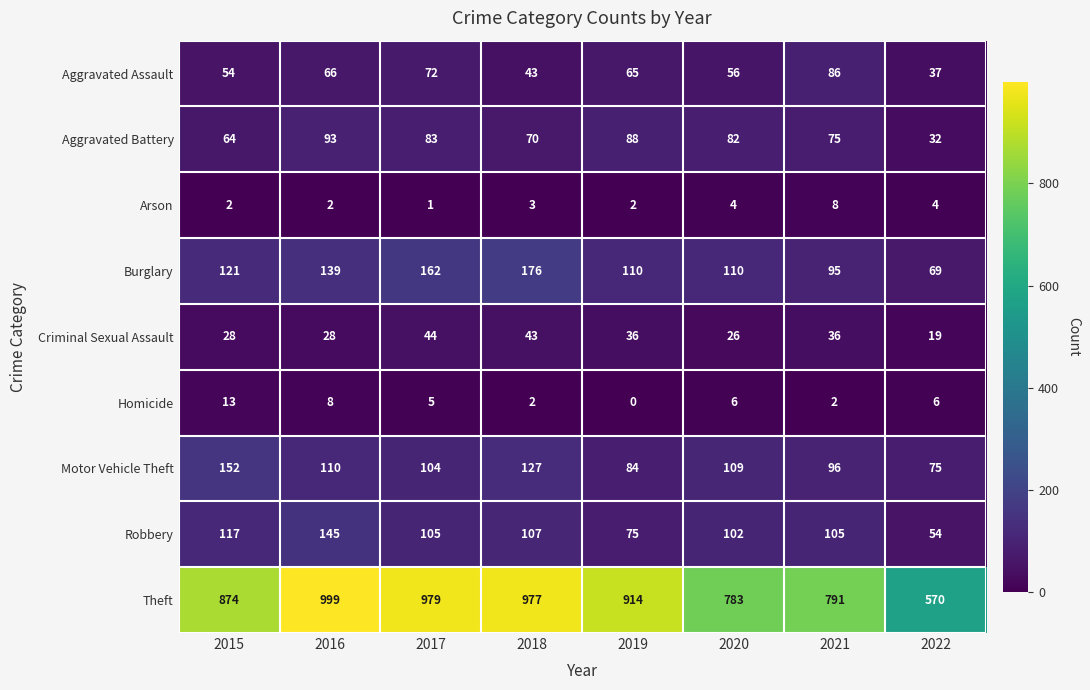

What is the difference between the highest and lowest values at 2016?

997